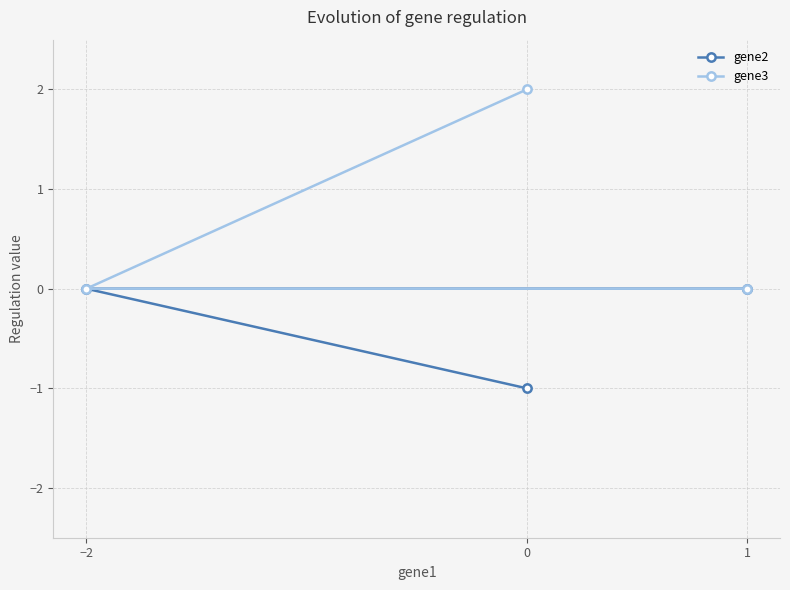

How many data points in gene3 are above 0?

1